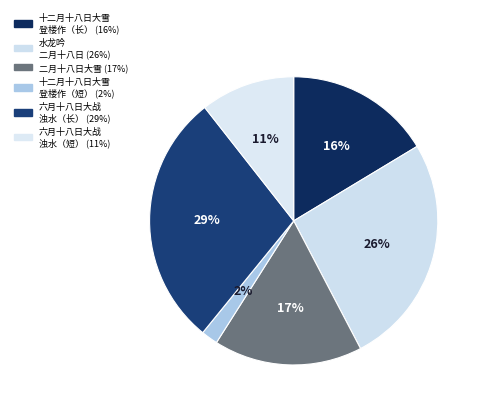

How many slices are in this pie chart?

6